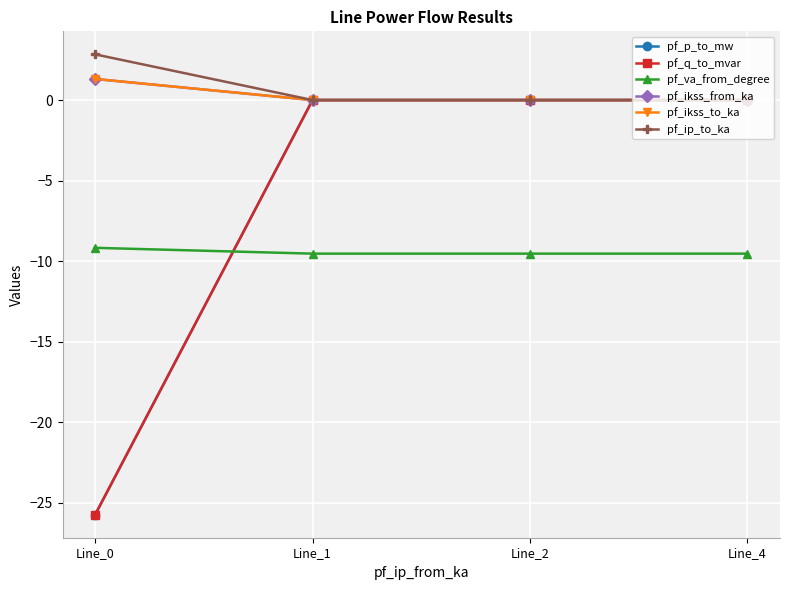

Rank the categories by pf_va_from_degree value from highest to lowest.

Line_0, Line_2, Line_1, Line_4